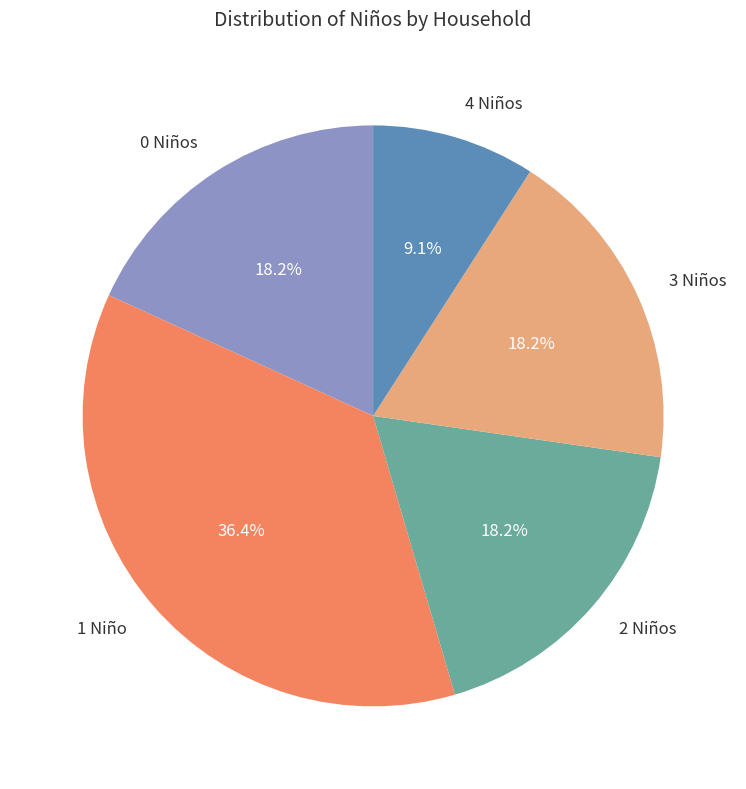

Which has a higher value, 4 Niños or 2 Niños?

2 Niños